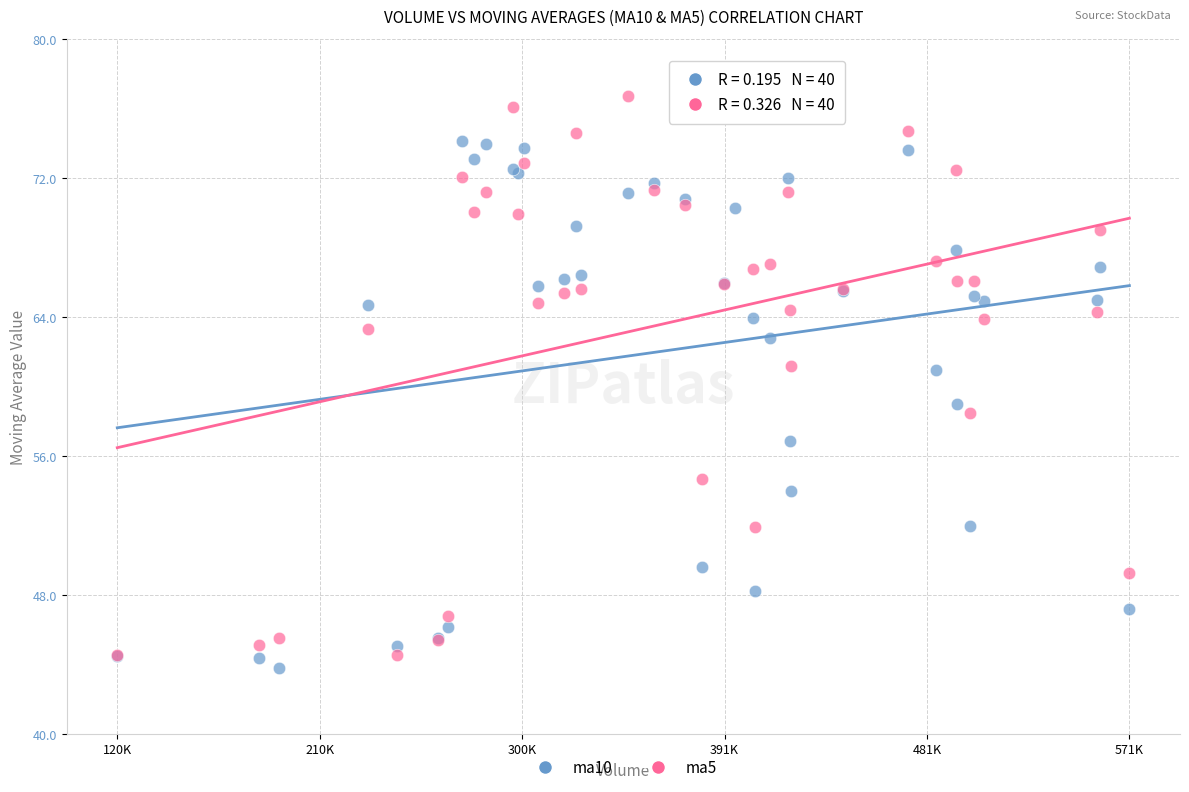

Which series has the widest spread of Y values?

ma5